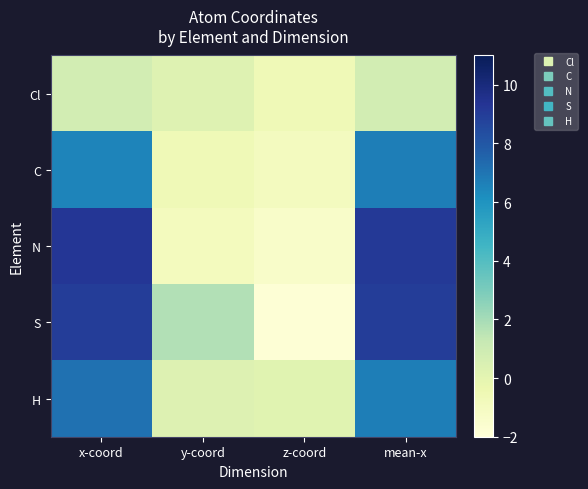

At which category is the sum across all series the highest?

x-coord